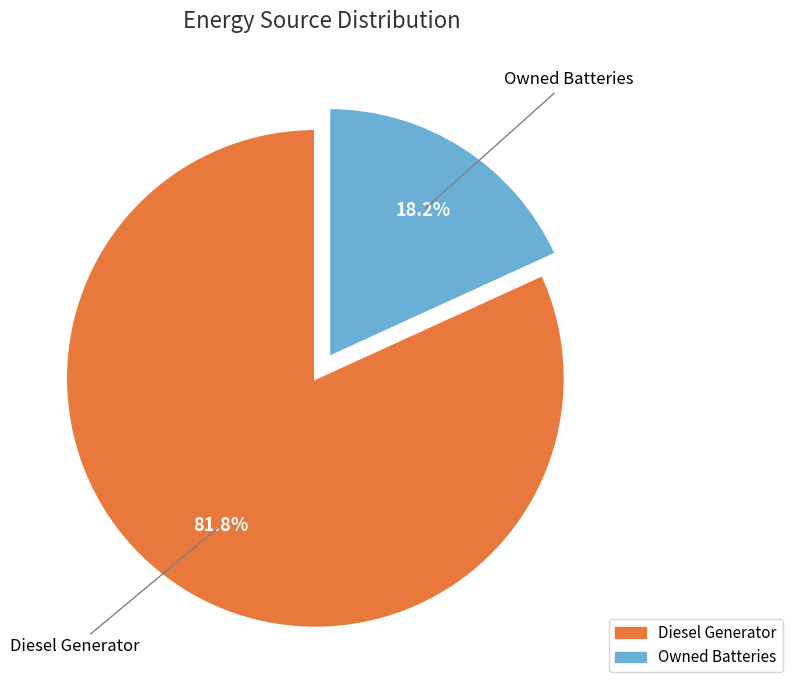

Is there any slice that represents more than half of the pie?

Yes